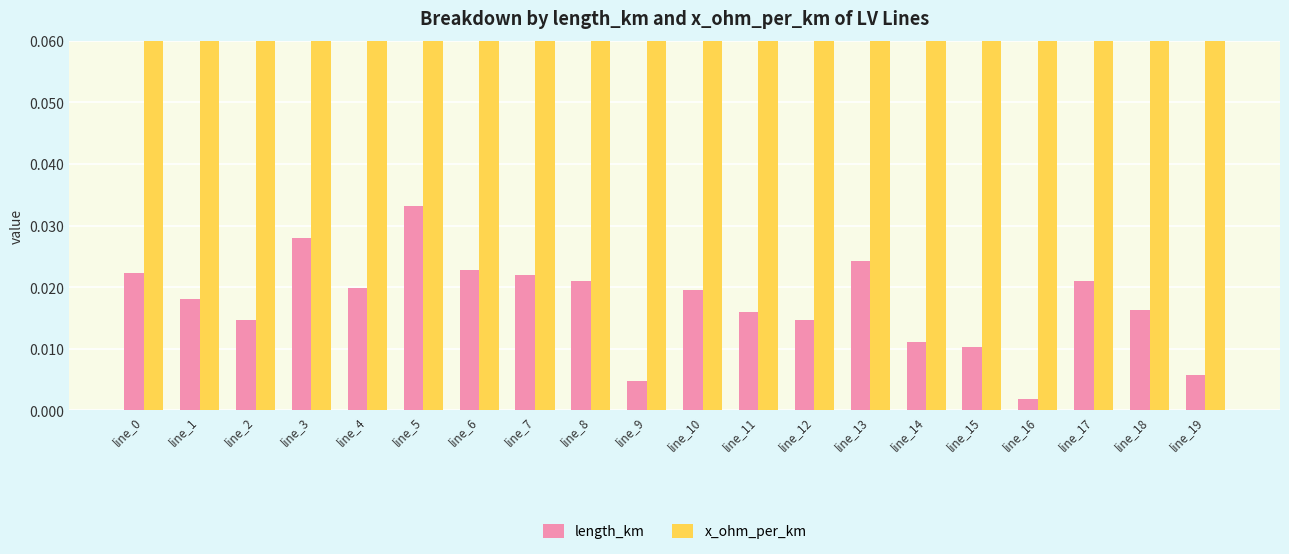

The value of length_km at line_12 is 0.0. True or false?

True